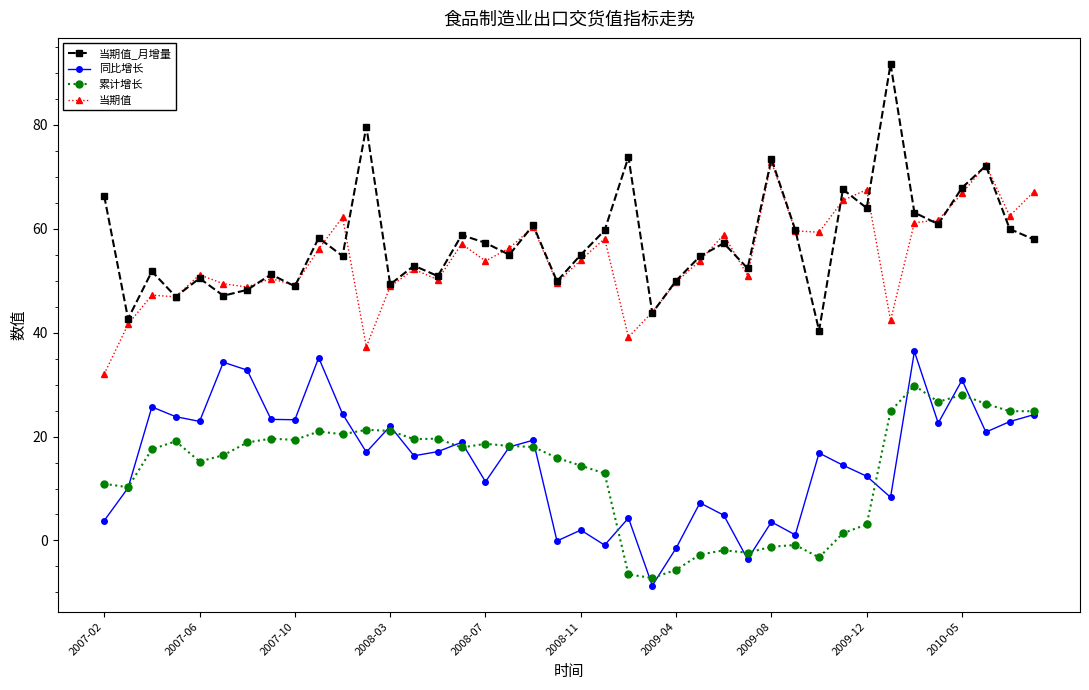

True or false: 当期值 and 当期值_月增量 cross at least once.

True